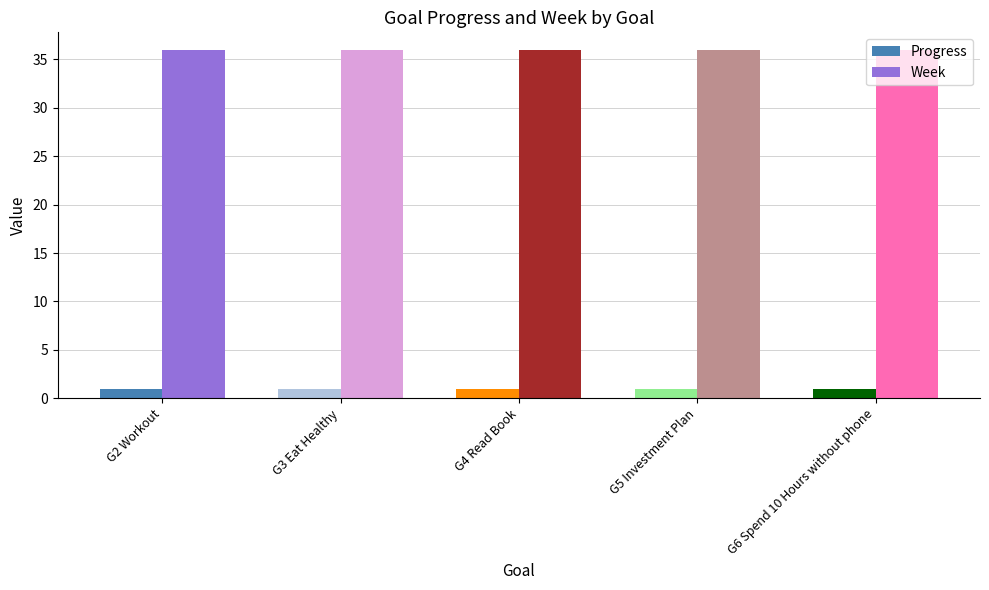

What are all the series names shown in the legend?

Progress, Week